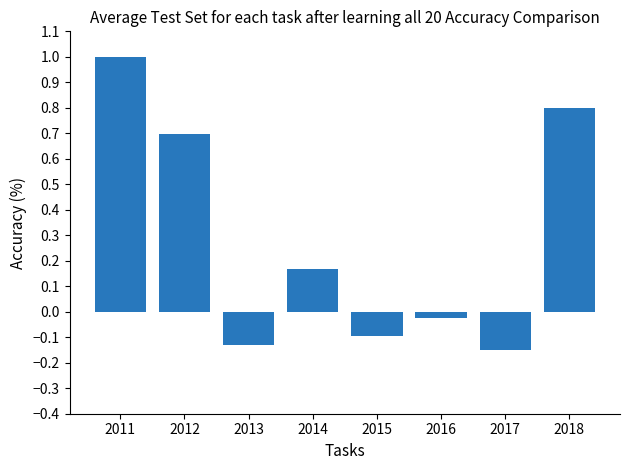

Does the chart contain stacked bars?

No